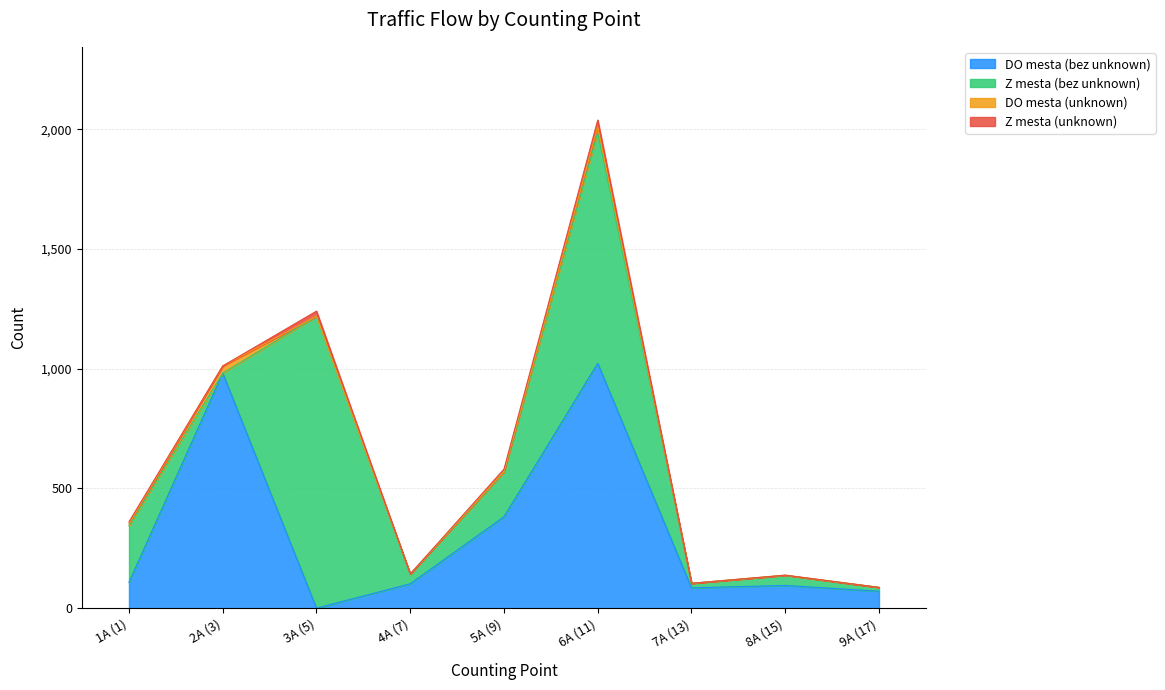

Which series has the widest spread of values?

Z mesta (bez unknown)